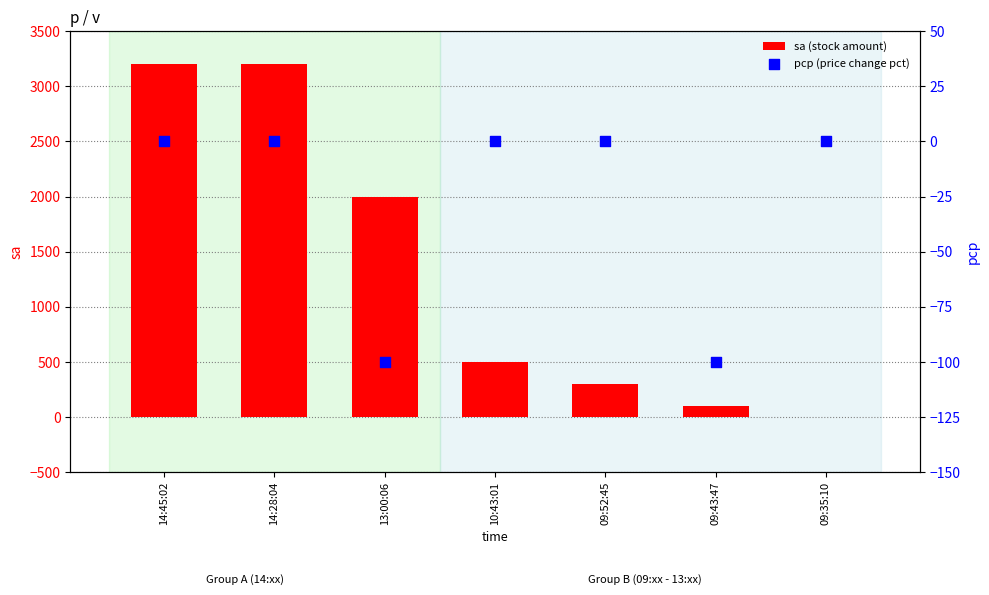

What are all the series names shown in the legend?

sa (stock amount), pcp (price change pct)